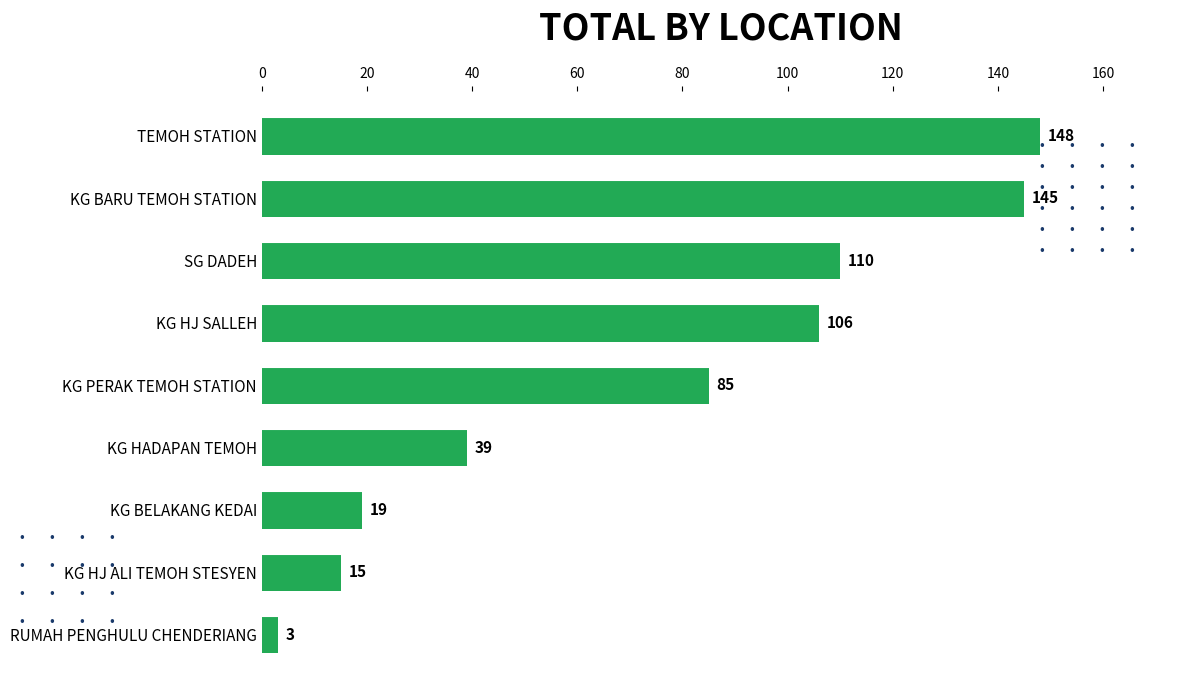

How many data points does each series have?

9